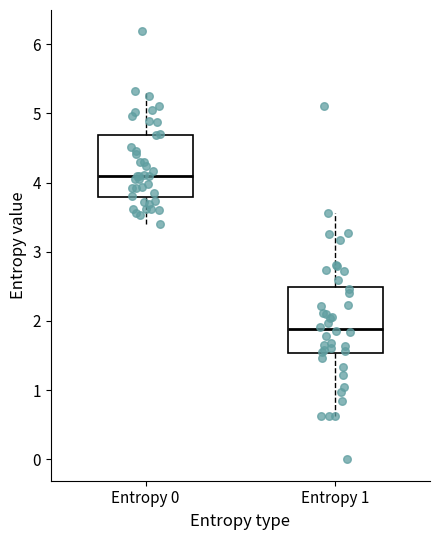

Which box's median line is the highest?

Entropy 0